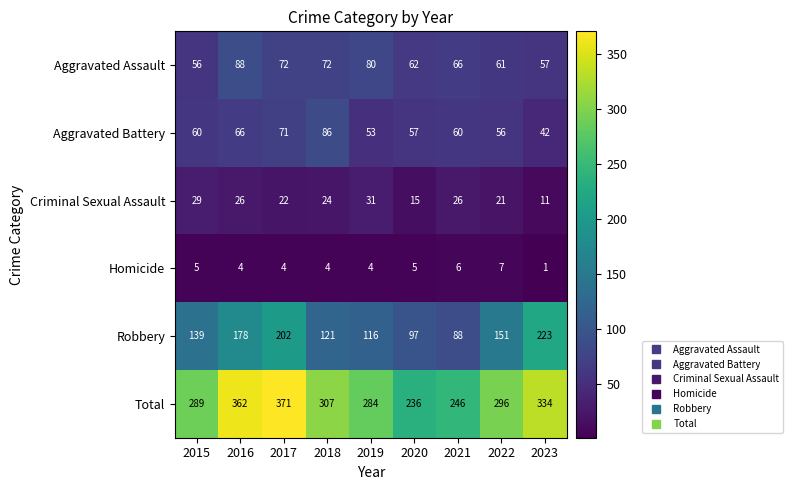

The value of Aggravated Battery at 2019 is 93. True or false?

False